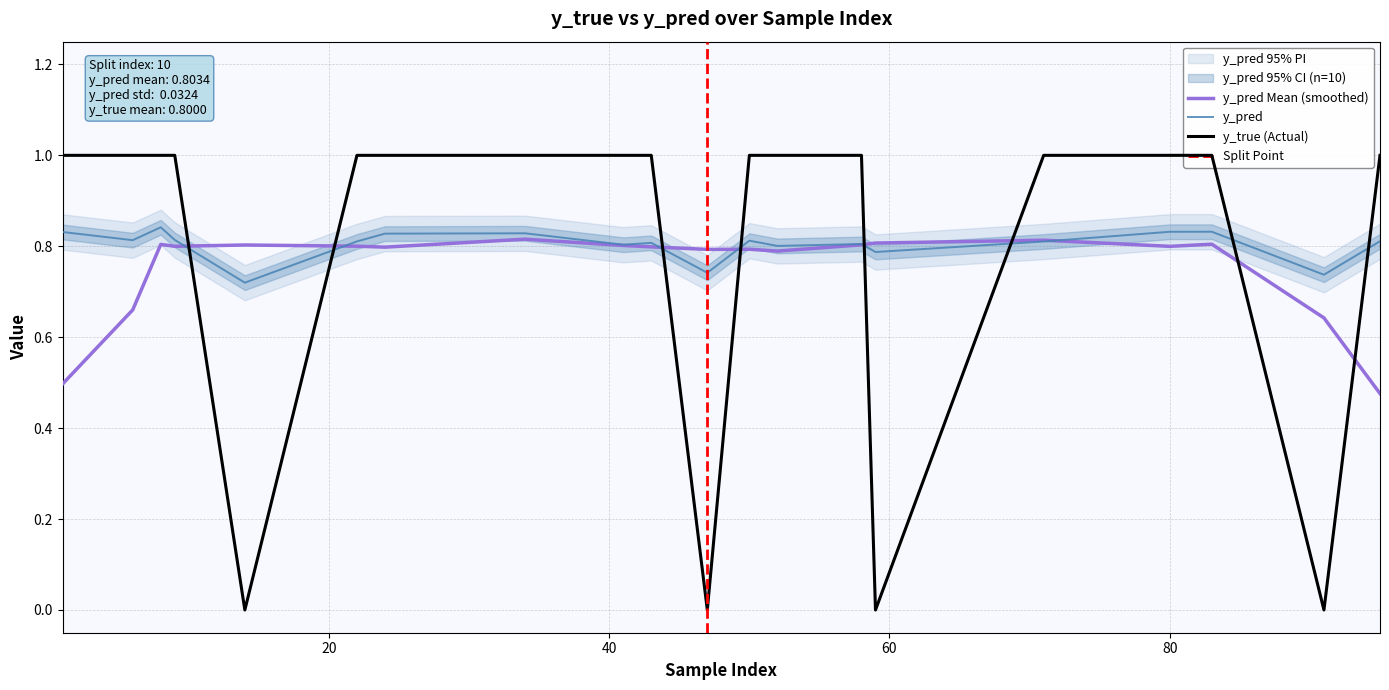

The y_pred series shows 0.4 at 47. True or false?

False